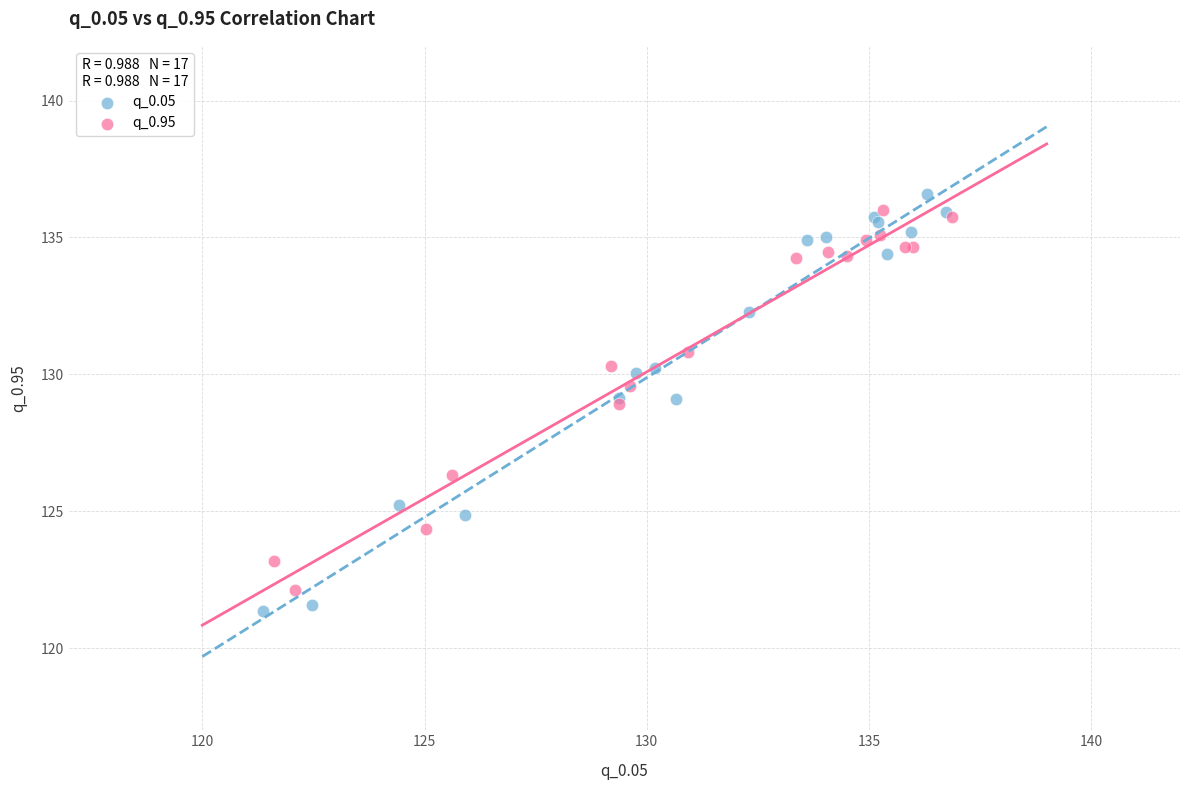

What are all the series names shown in the legend?

q_0.05, q_0.95